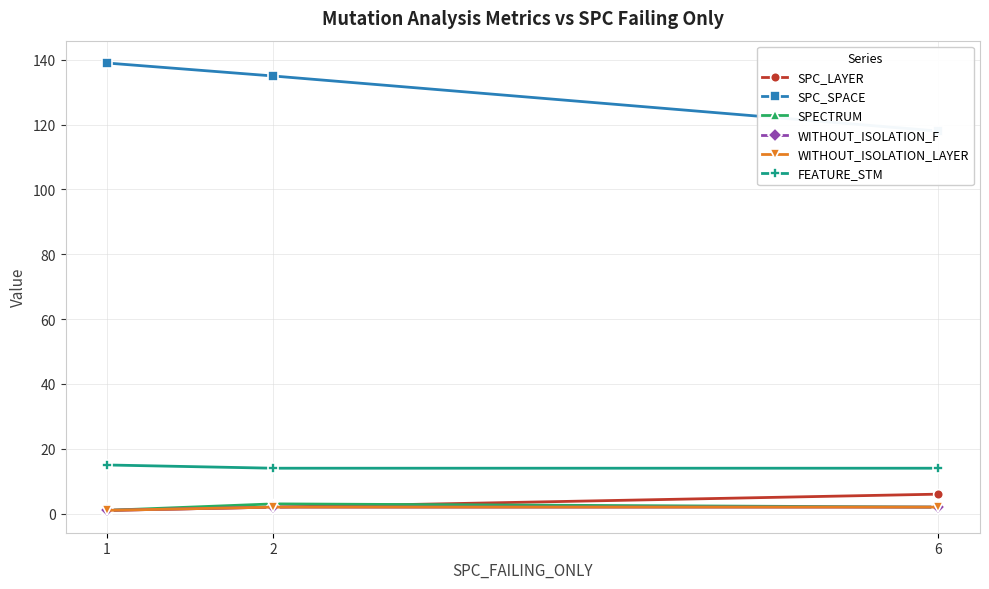

Which series changed the most between 1 and 6?

SPC_SPACE